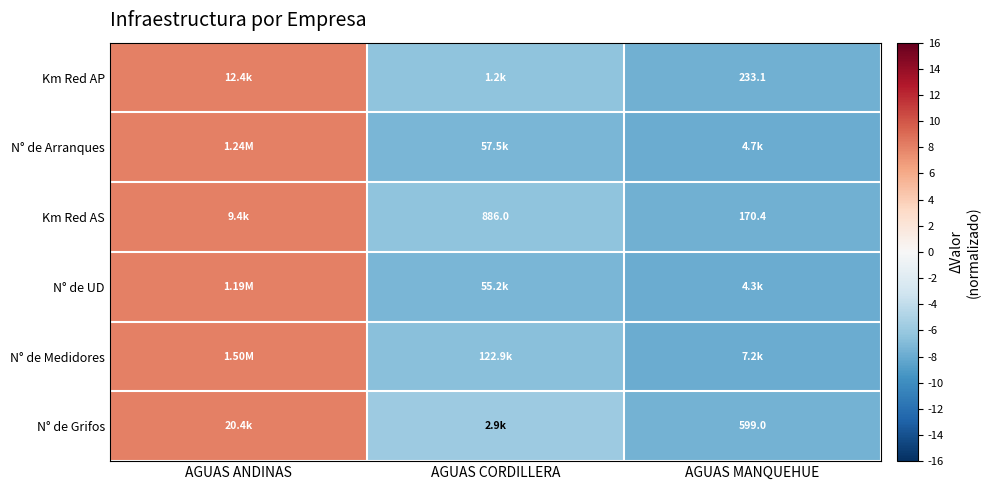

Where does the N° de Grifos series first go above -5?

AGUAS ANDINAS